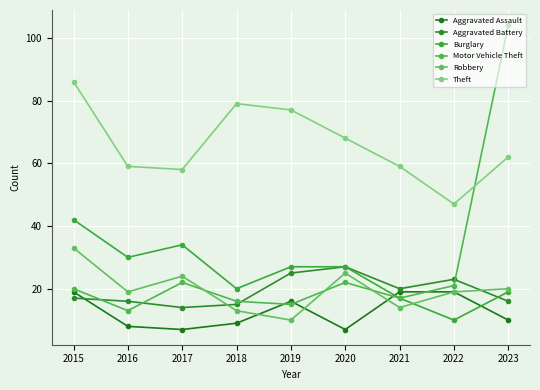

Where is the first local maximum for Theft?

2018